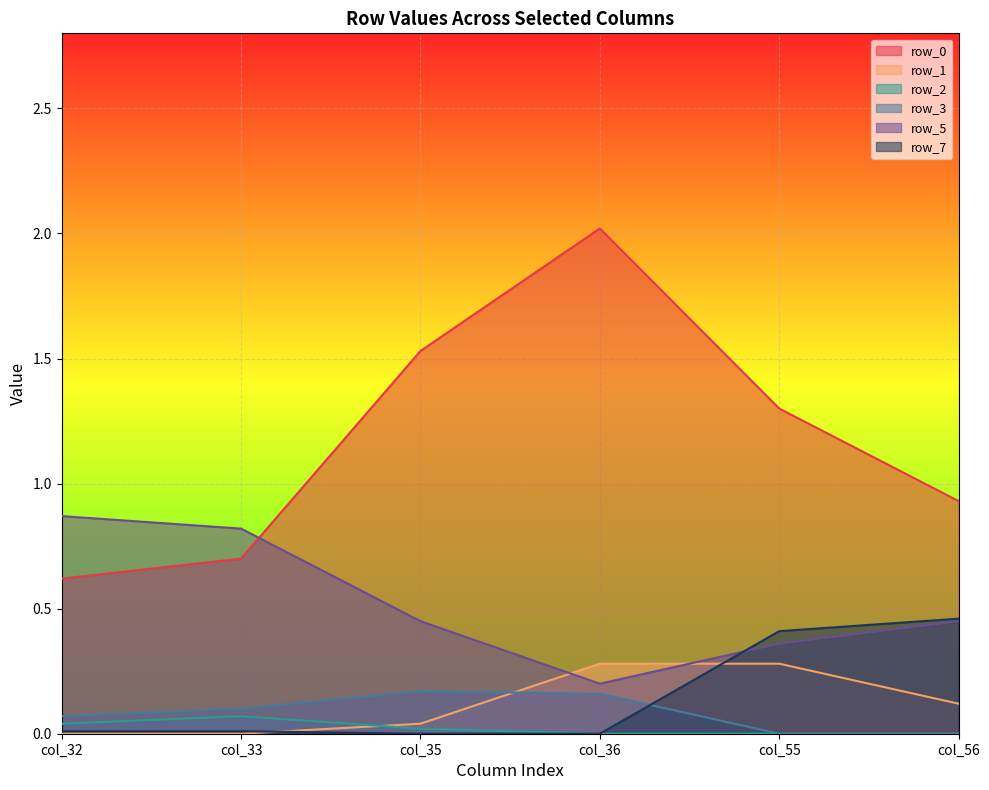

Reading left to right, transcribe all the data shown in this chart.

row_0: col_32=0.6	col_33=0.7	col_35=1.5	col_36=2.0	col_55=1.3	col_56=0.9
row_1: col_32=0.0	col_33=0.0	col_35=0.0	col_36=0.3	col_55=0.3	col_56=0.1
row_2: col_32=0.0	col_33=0.1	col_35=0.0	col_36=0.0	col_55=0.0	col_56=0.0
row_3: col_32=0.1	col_33=0.1	col_35=0.2	col_36=0.2	col_55=0.0	col_56=0.0
row_5: col_32=0.9	col_33=0.8	col_35=0.5	col_36=0.2	col_55=0.4	col_56=0.5
row_7: col_32=0.0	col_33=0.0	col_35=0.0	col_36=0.0	col_55=0.4	col_56=0.5